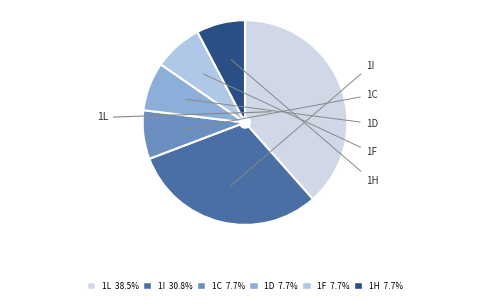

Does 1C represent more than half of the total?

No